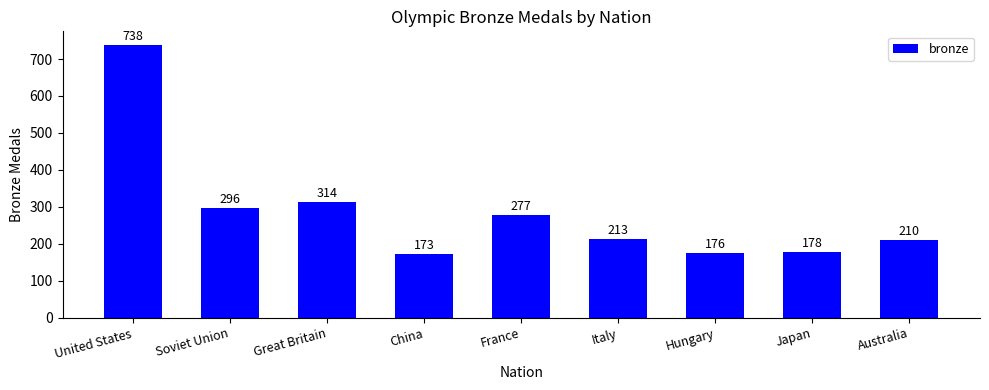

What is the ratio of the value at Japan to the value at France?

0.6